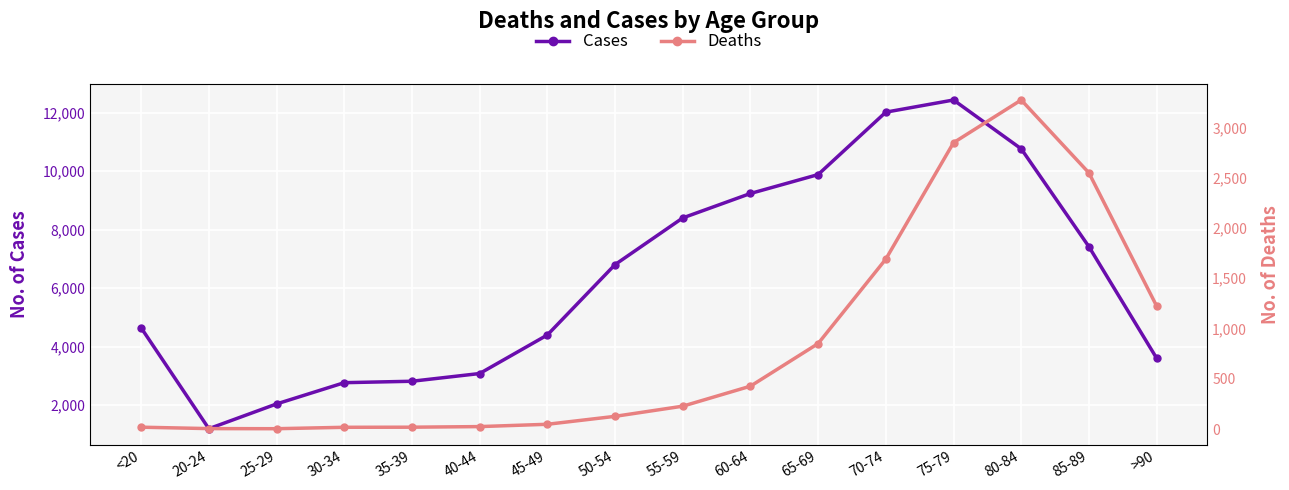

Reading right to left, transcribe all the data shown in this chart.

Cases: 3604	7417	10764	12434	12018	9883	9236	8400	6803	4396	3078	2814	2765	2038	1191	4641
Deaths: 1224	2548	3273	2848	1690	850	426	227	126	47	24	18	17	3	4	18